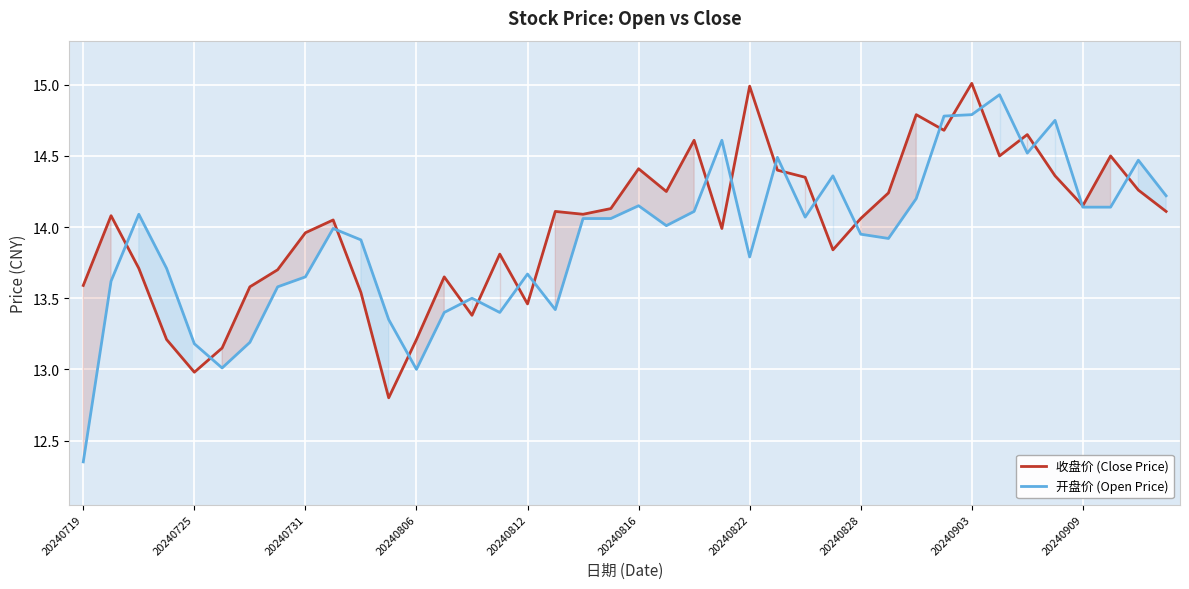

Reading right to left, list all the values displayed in this chart.

收盘价 (Close Price): 14.1	14.3	14.5	14.2	14.4	14.7	14.5	15.0	14.7	14.8	14.2	14.1	13.8	14.3	14.4	15.0	14.0	14.6	14.2	14.4	14.1	14.1	14.1	13.5	13.8	13.4	13.7	13.2	12.8	13.5	14.1	14.0	13.7	13.6	13.2	13.0	13.2	13.7	14.1	13.6
开盘价 (Open Price): 14.2	14.5	14.1	14.1	14.8	14.5	14.9	14.8	14.8	14.2	13.9	13.9	14.4	14.1	14.5	13.8	14.6	14.1	14.0	14.2	14.1	14.1	13.4	13.7	13.4	13.5	13.4	13.0	13.3	13.9	14.0	13.7	13.6	13.2	13.0	13.2	13.7	14.1	13.6	12.3